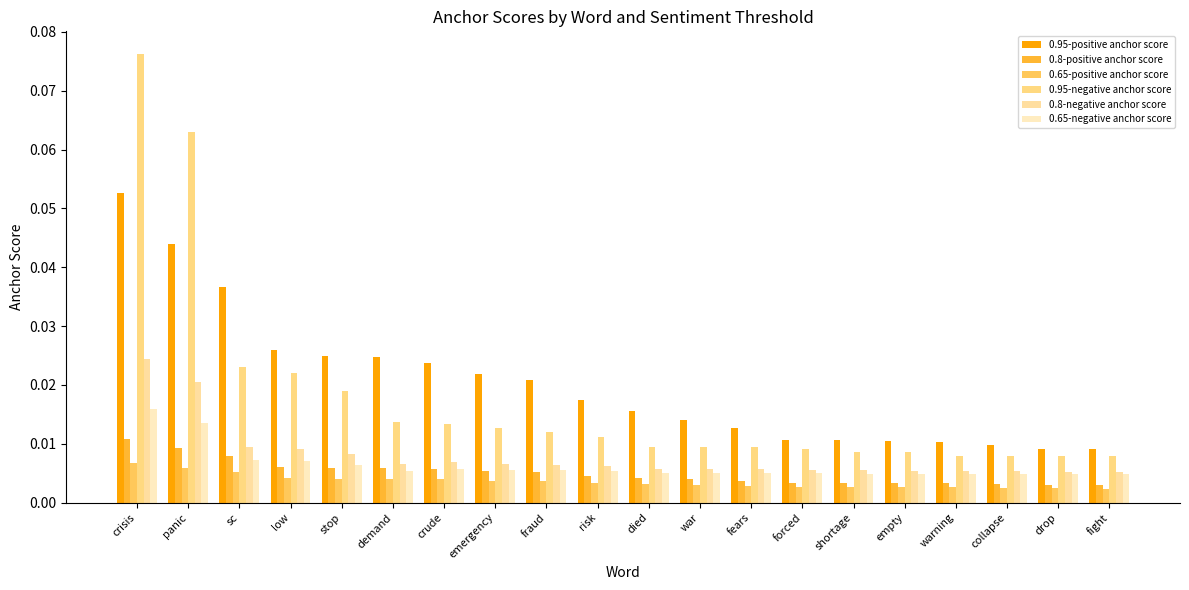

How many bars are there in each group?

6